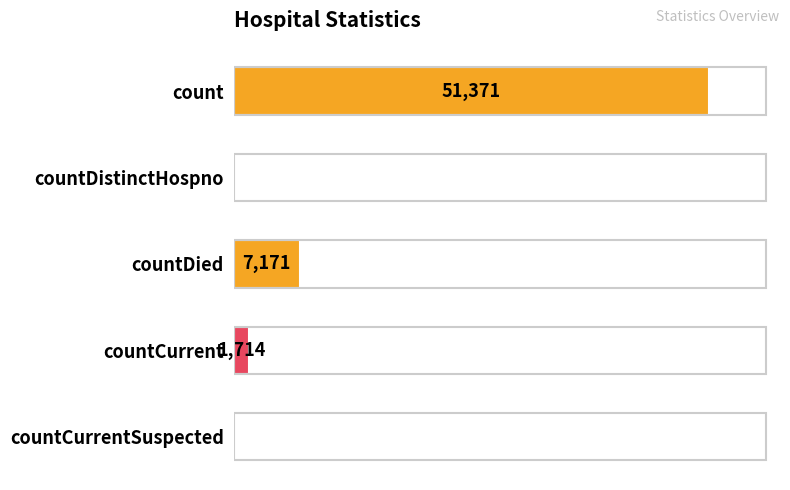

At which category does the chart reach its peak across all series?

count